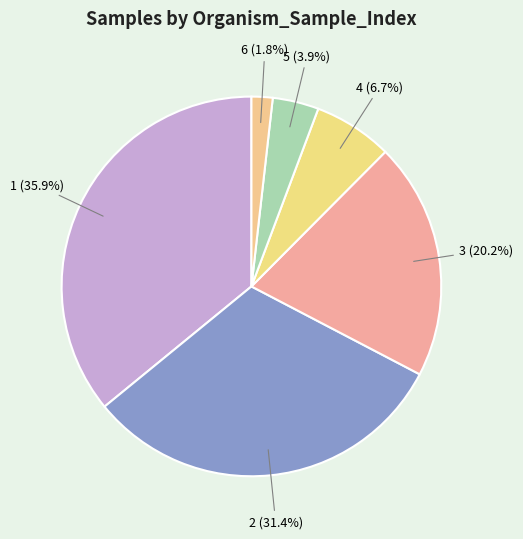

Which category has the biggest portion of the pie?

1